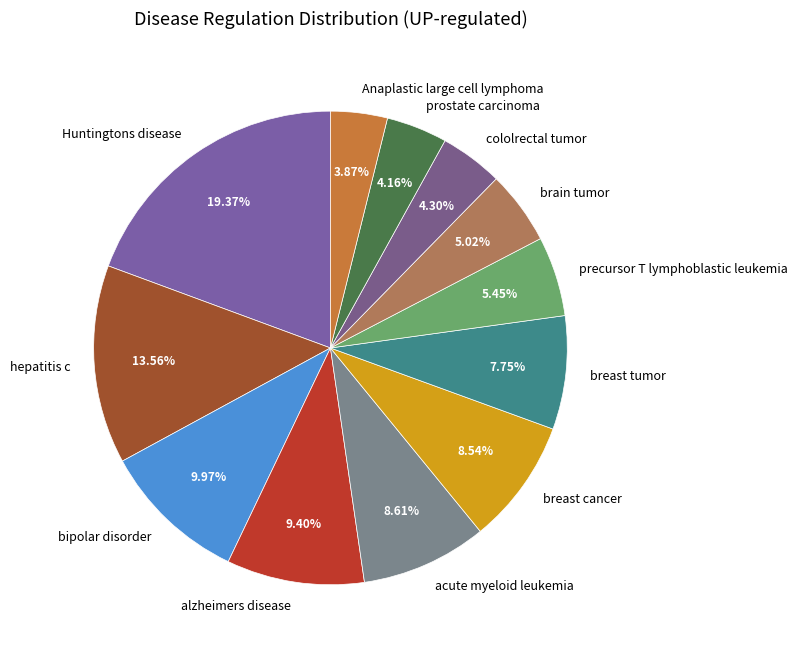

How many segments does this pie chart have?

12